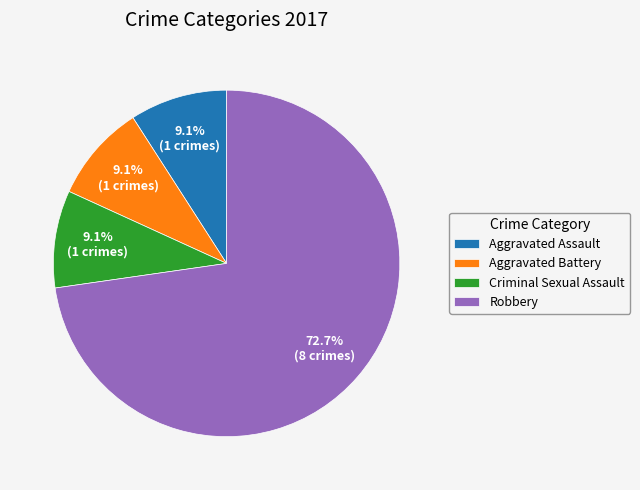

Which slice is the largest?

Robbery